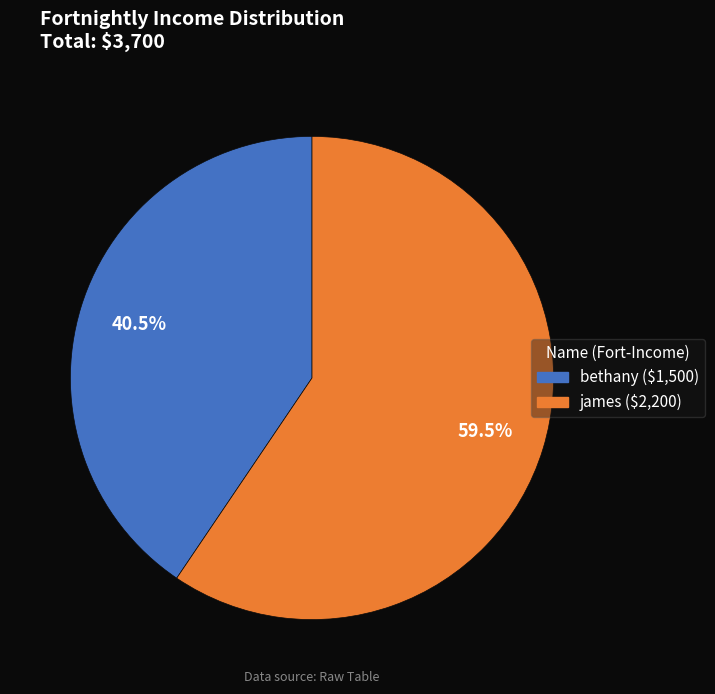

Is there a majority slice in this chart?

Yes